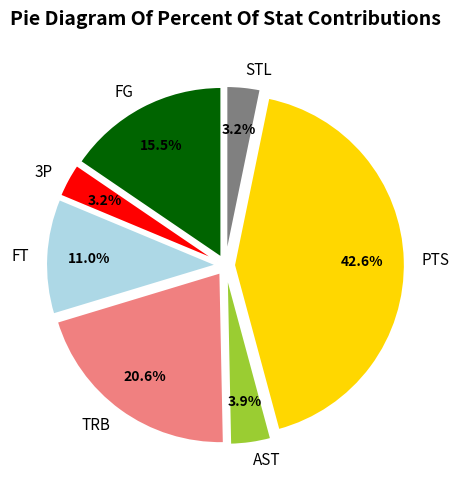

How much of the chart is everything except PTS?

57.4%